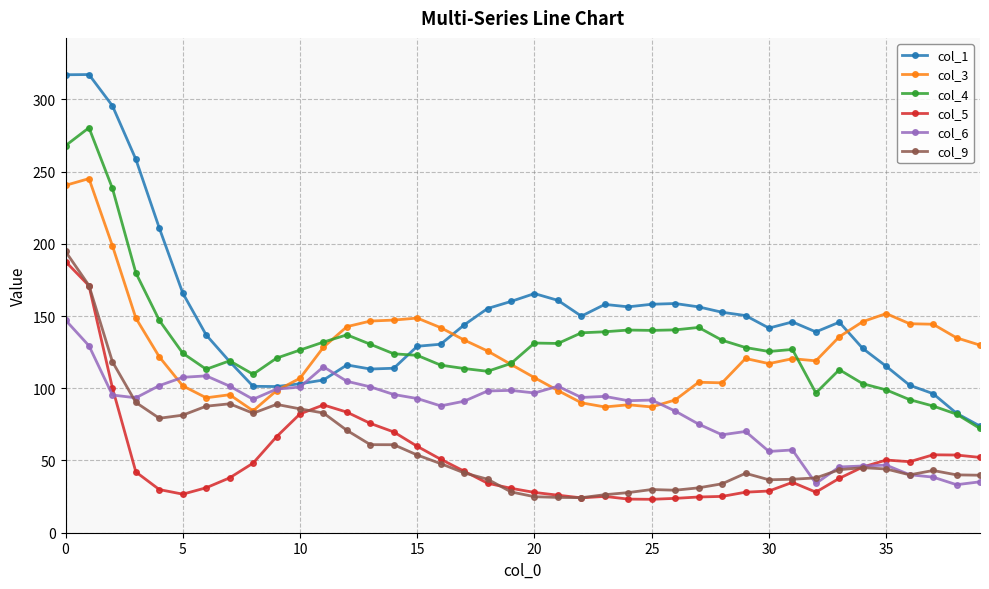

Which series has the largest total across all categories?

col_1